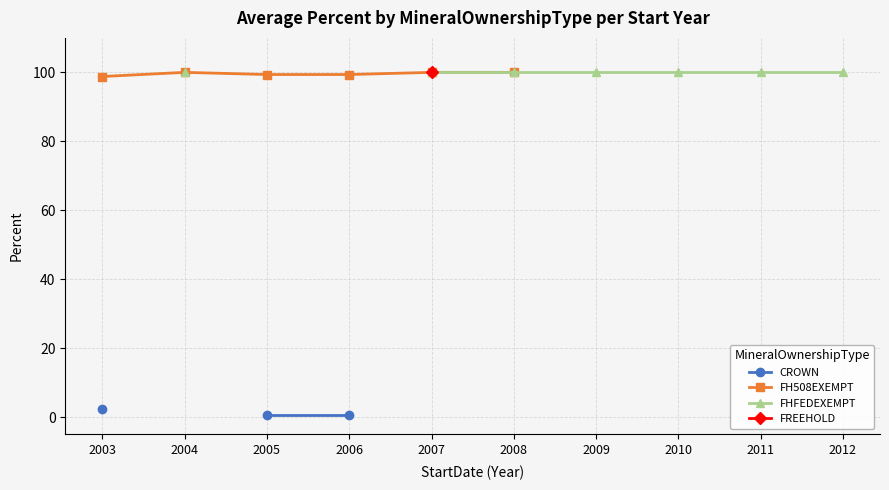

How many values are between 99 and 100?

5